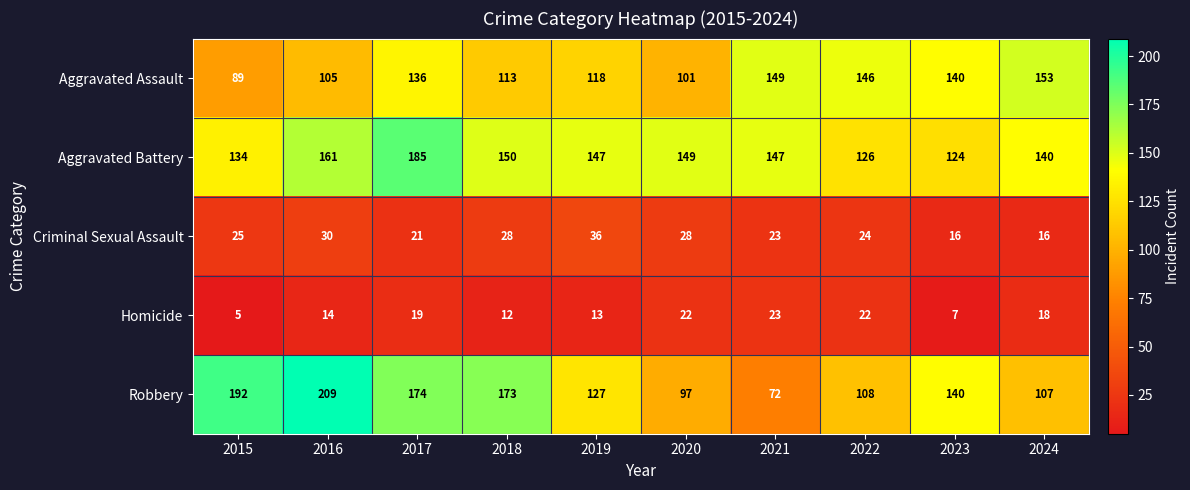

Read the Robbery value at 2015, to the nearest 5.

190